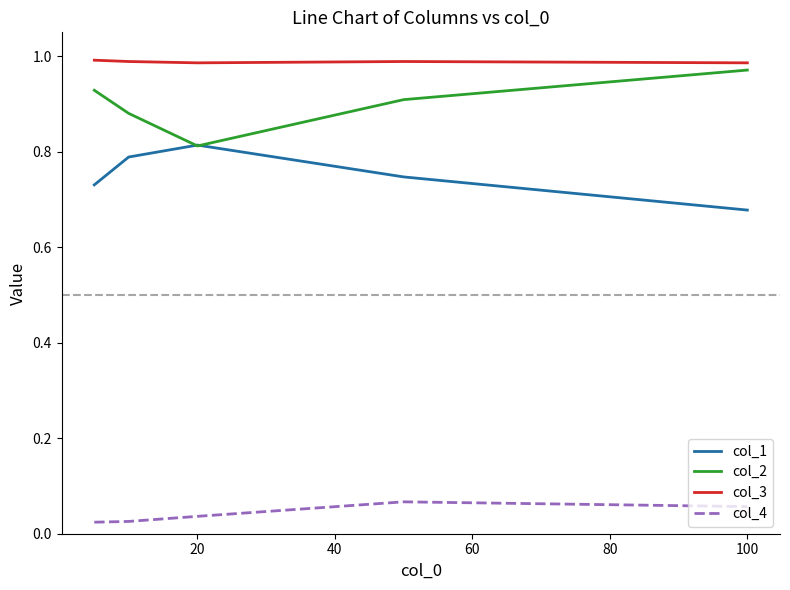

True or false: col_1 and col_3 cross at least once.

False